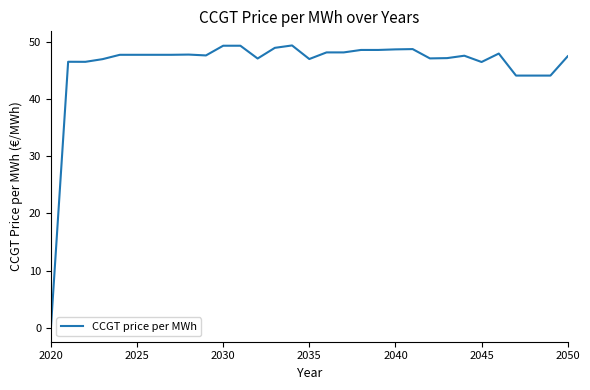

What is the difference between the maximum and minimum values?

49.4